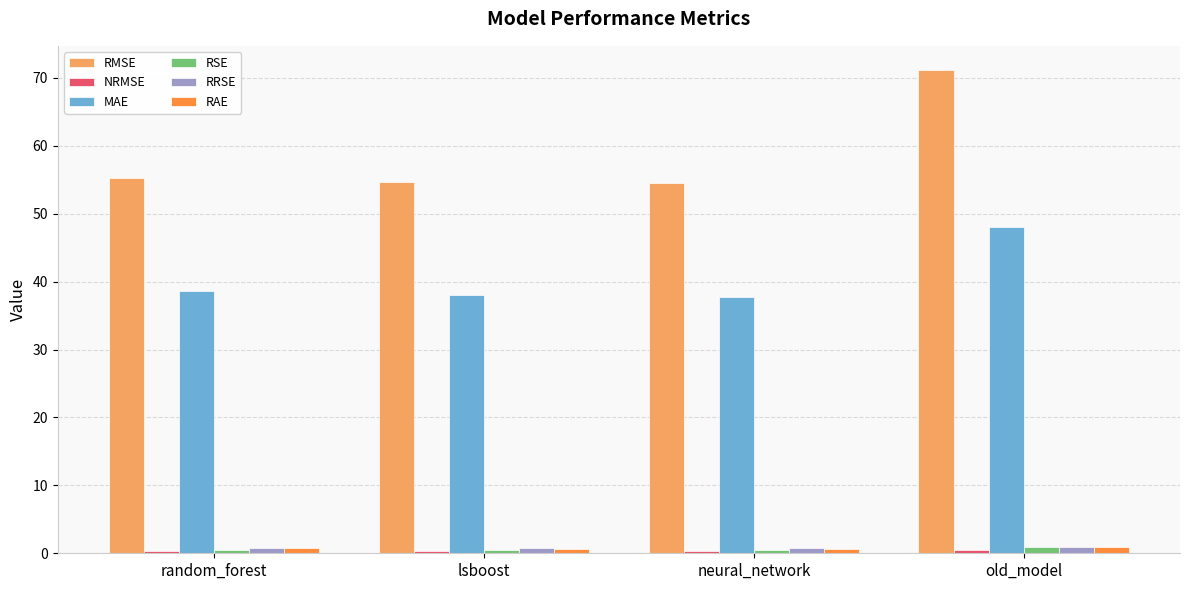

True or false: RAE has a value of 0.7 at lsboost.

True